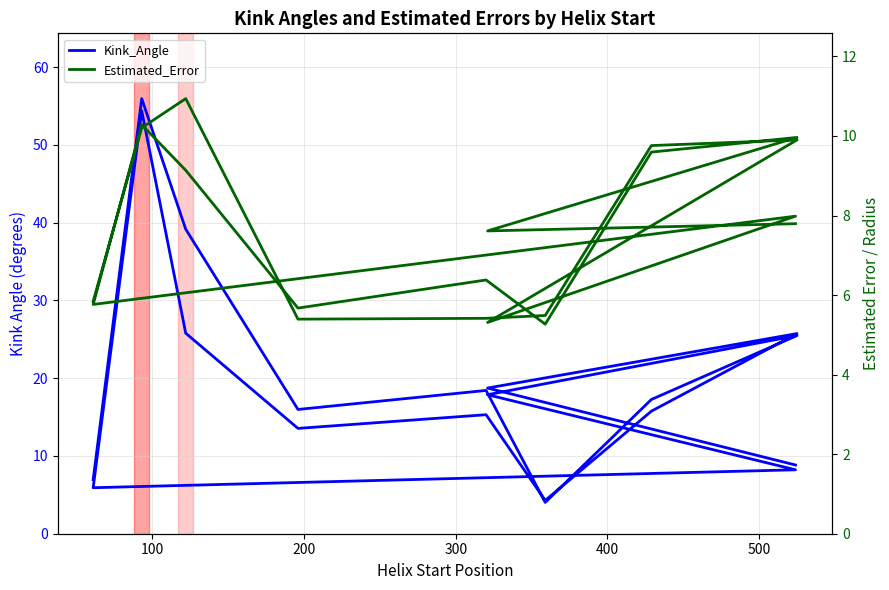

Reading right to left, transcribe all the data shown in this chart.

Kink_Angle: 8.8	18.7	25.7	15.8	4.3	15.3	13.5	25.8	54.4	5.9	8.2	17.9	25.5	17.3	4.0	18.4	16.0	39.2	56.0	7.0
Estimated_Error: 7.8	7.6	10.0	9.6	5.3	6.4	5.7	9.1	10.3	5.8	8.0	5.3	9.9	9.8	5.5	5.4	5.4	10.9	10.2	5.8